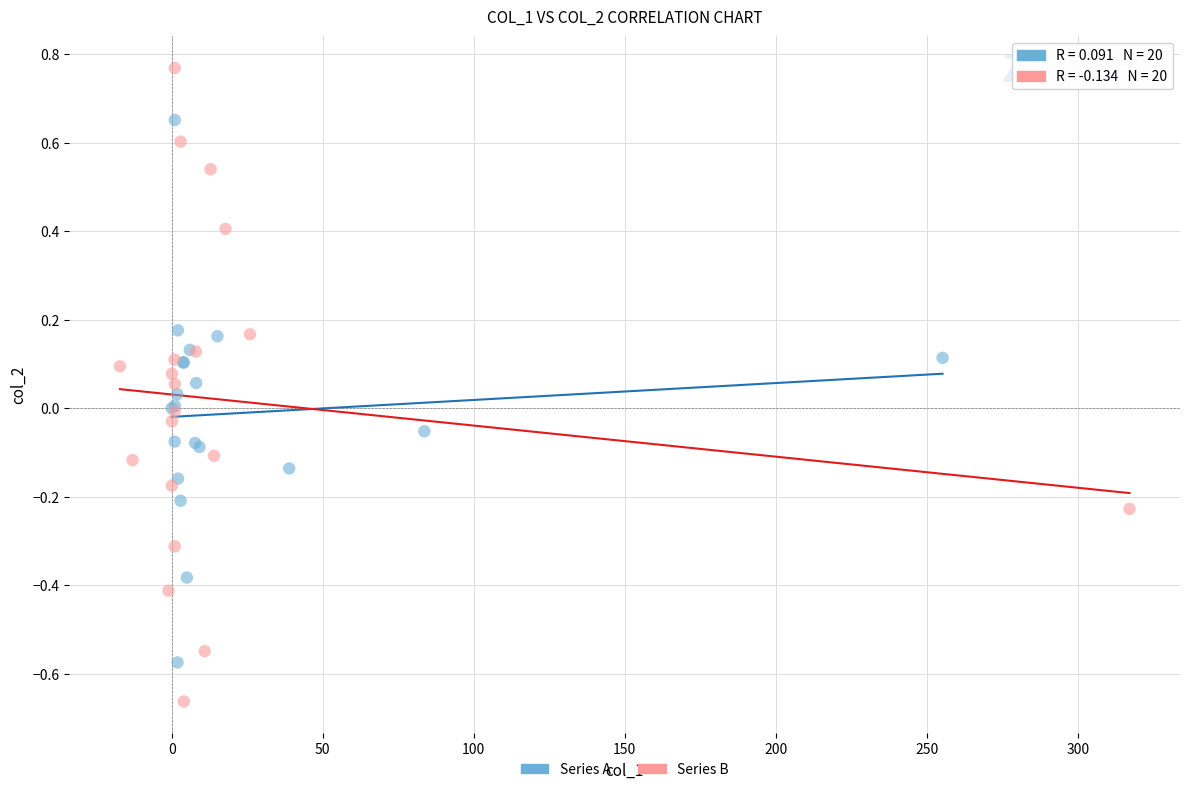

Which series has the widest spread of Y values?

Series B